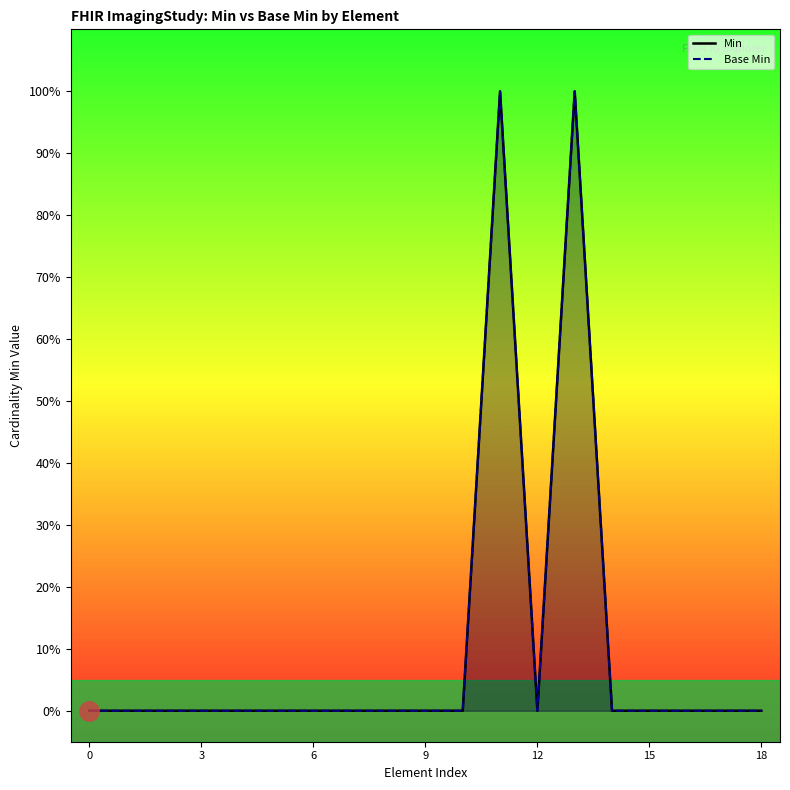

At which category is the sum across all series the highest?

11